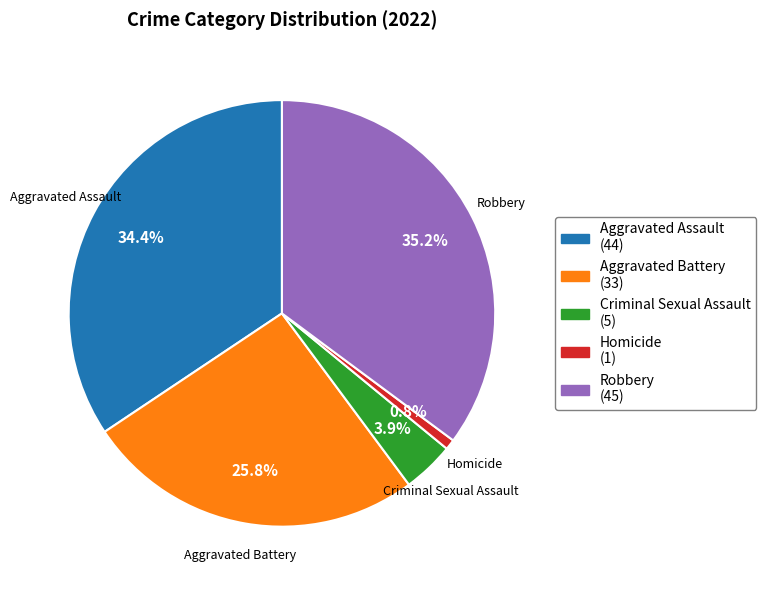

To the nearest percent, what is the combined percentage of Robbery and Aggravated Battery?

61%